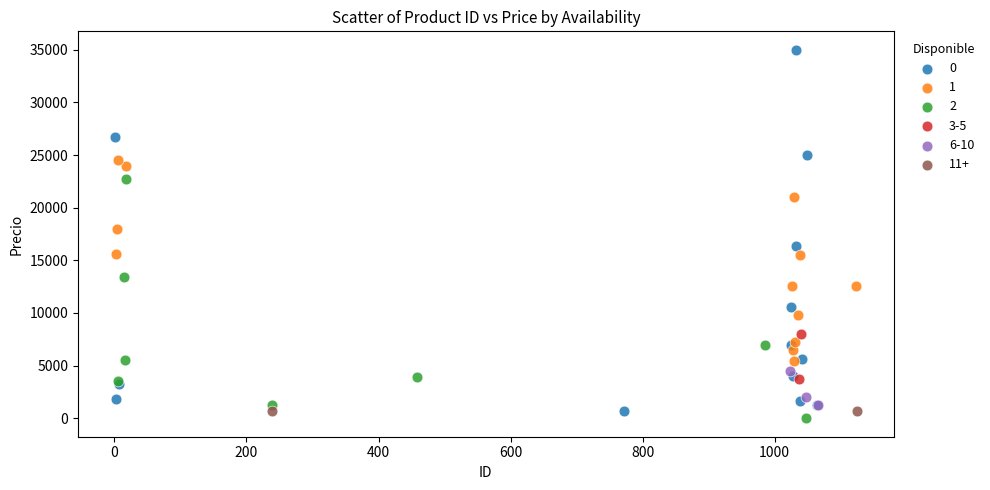

Which series has the largest Y range (max minus min)?

0